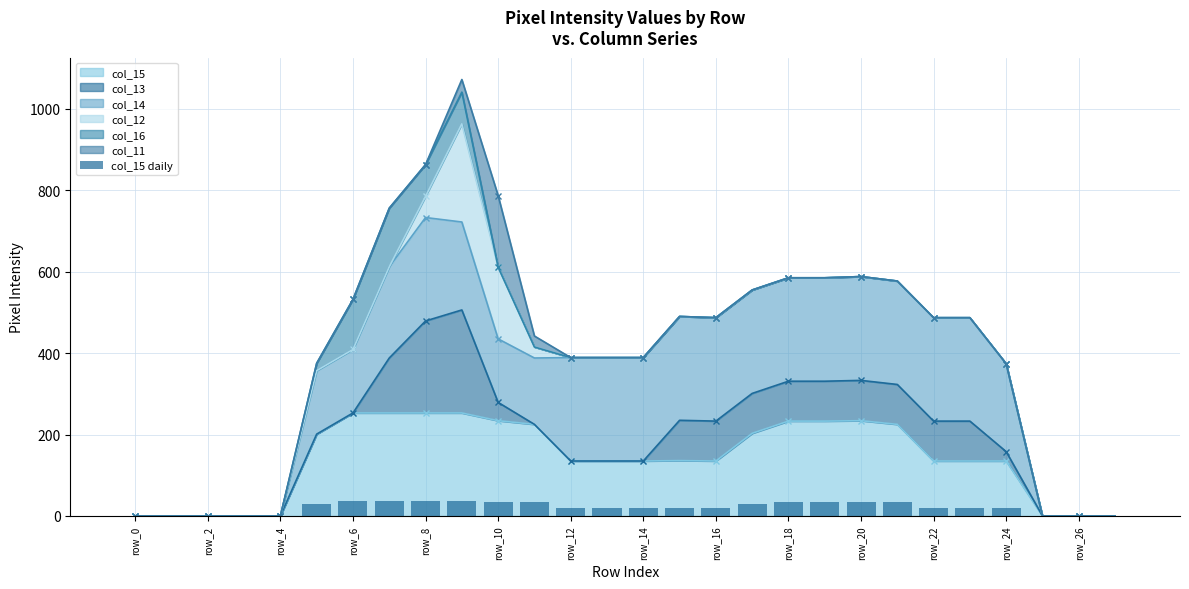

What is the highest value of the col_15 series?

253